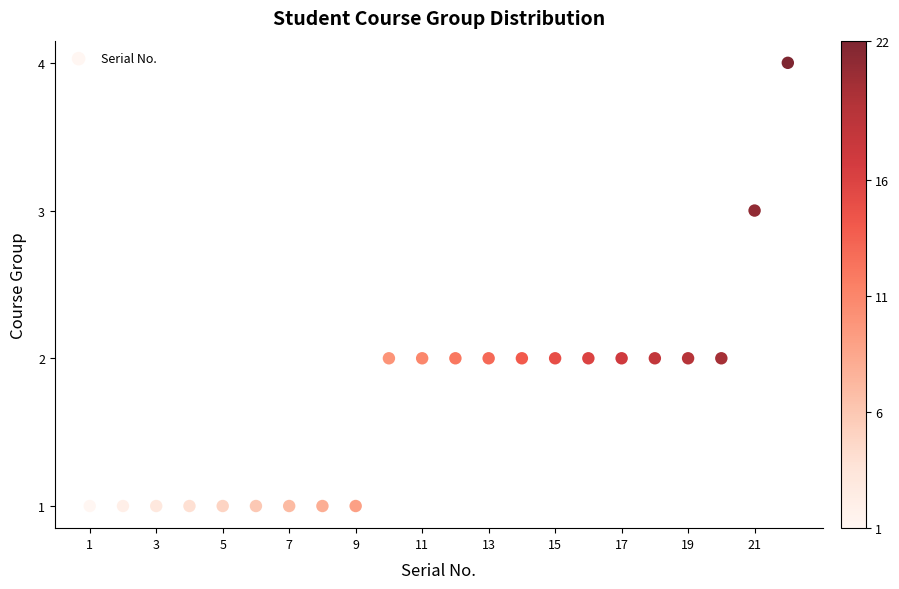

What is the range of Y values (max minus min)?

3